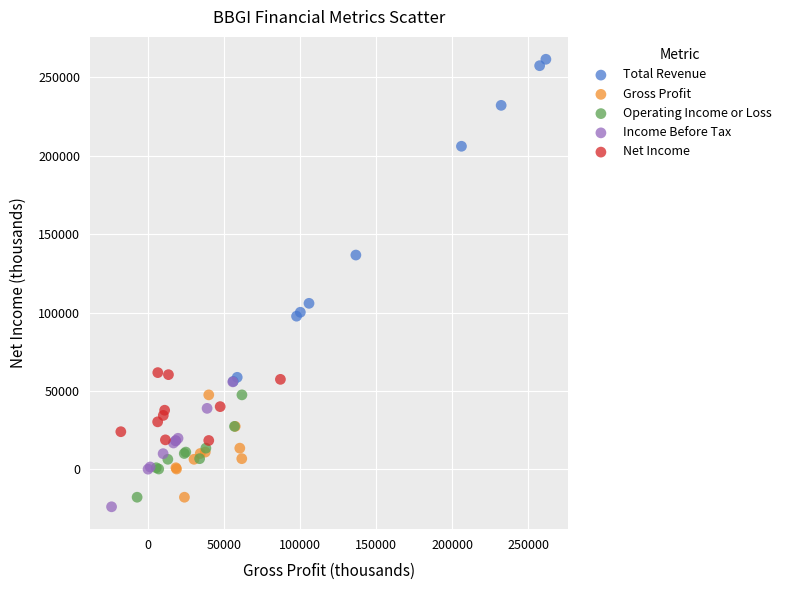

Which series reaches the maximum Y coordinate?

Total Revenue